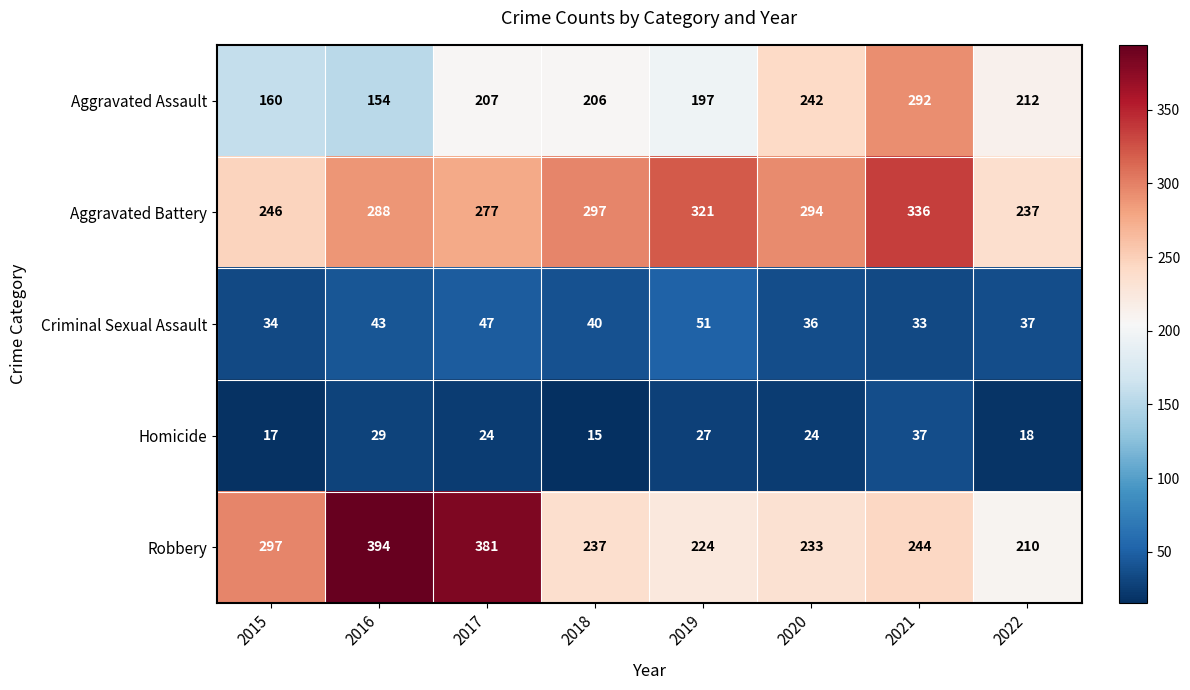

The value of Homicide at 2020 is 35. True or false?

False